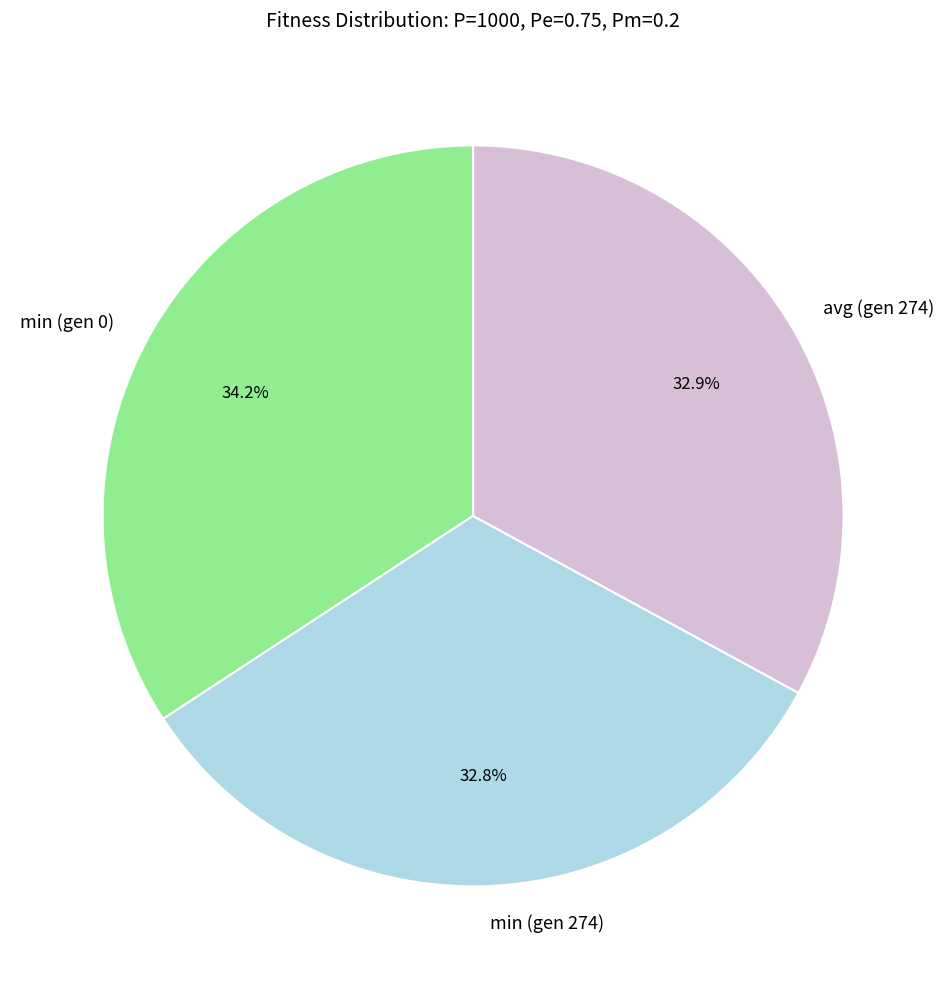

Is it true that min (gen 0) is 28% of the pie?

False